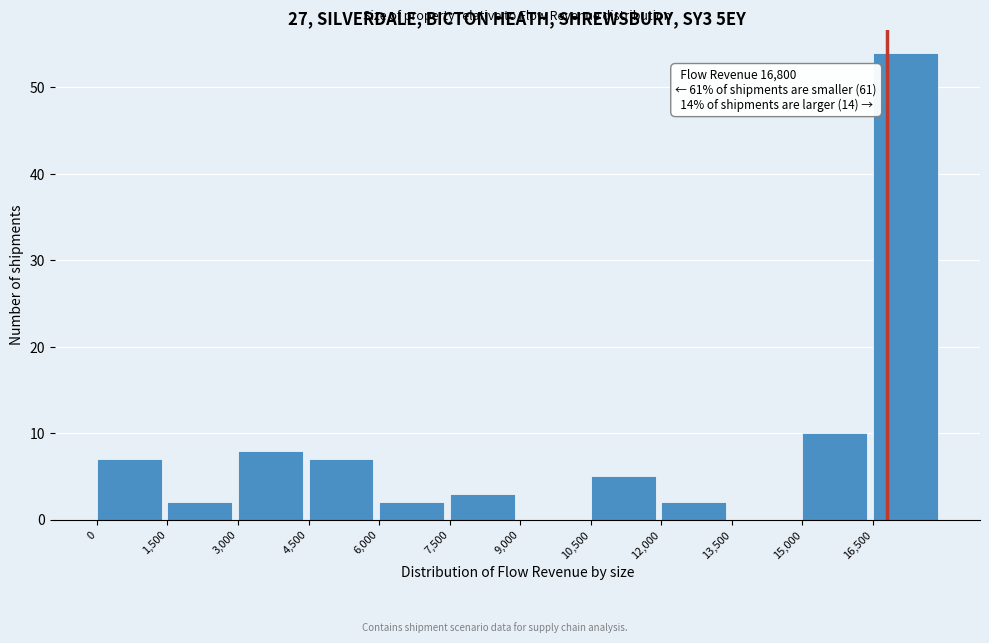

Over which range of the x-axis is the bar tallest?

16500 to 18000